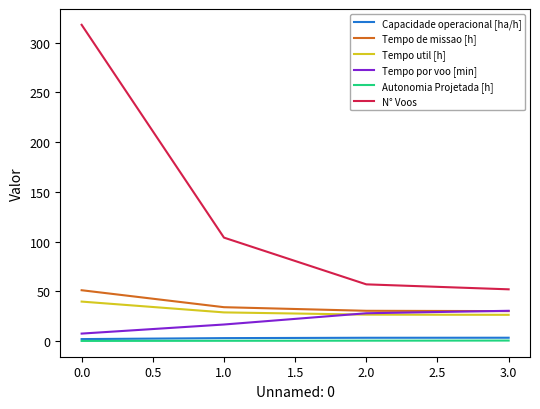

True or false: Tempo util [h] and Tempo por voo [min] intersect in this chart.

True